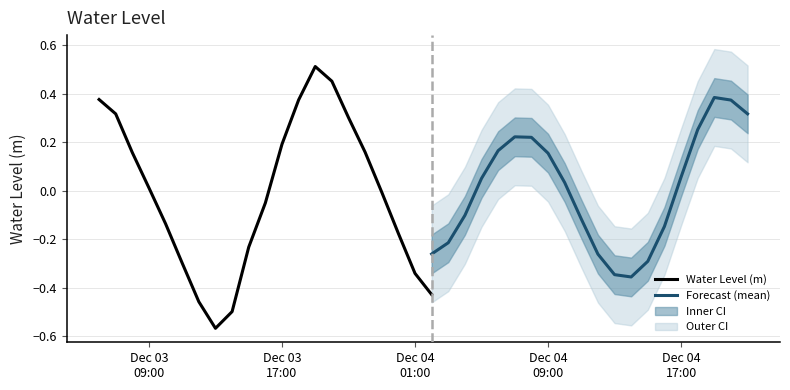

How many categories are shown in the chart?

40